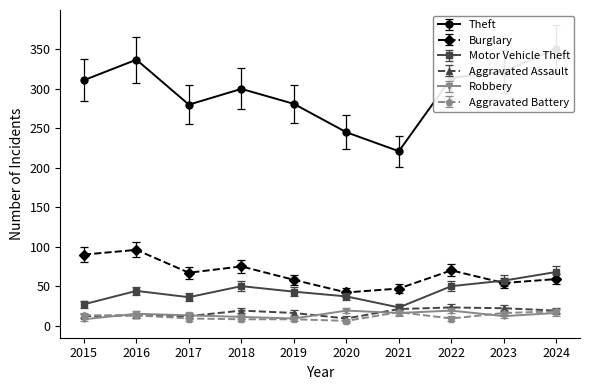

What is the lowest value of the Aggravated Battery series?

6